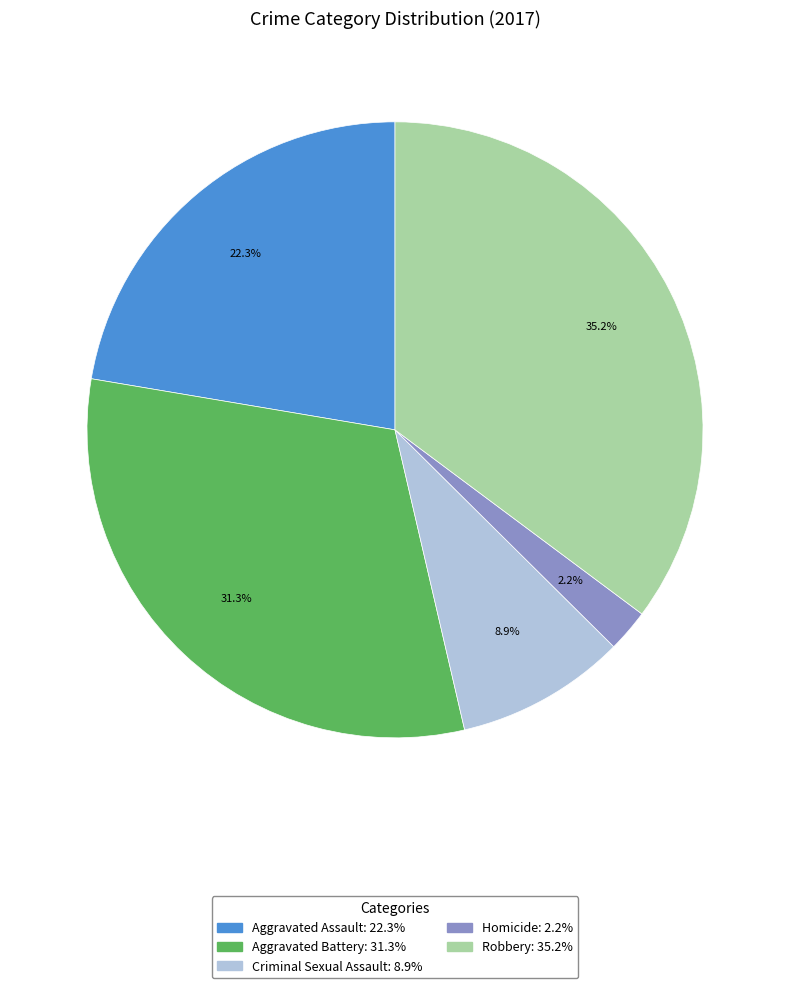

To the nearest percent, what portion does Criminal Sexual Assault represent?

9%